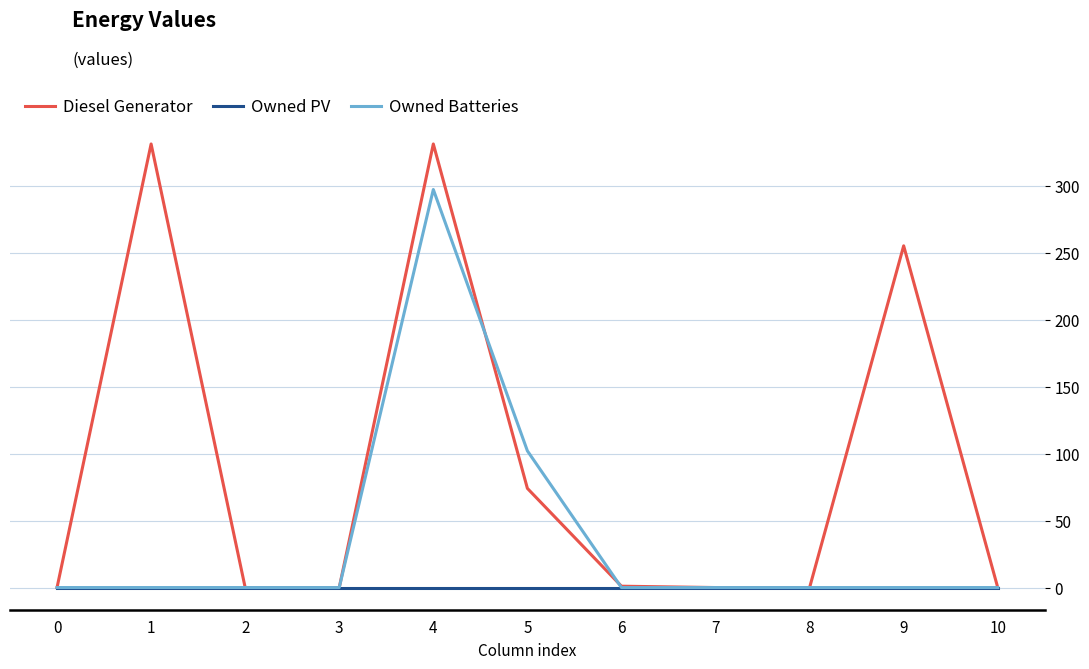

The value of Owned Batteries at 3 is 197.3. True or false?

False